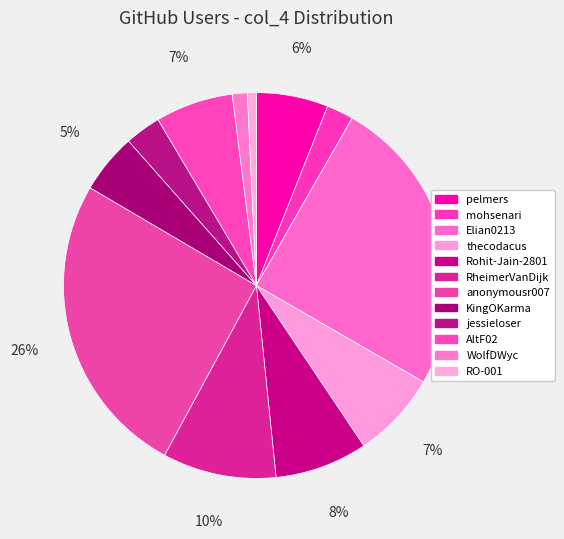

To the nearest percent, what is the average slice percentage?

8%